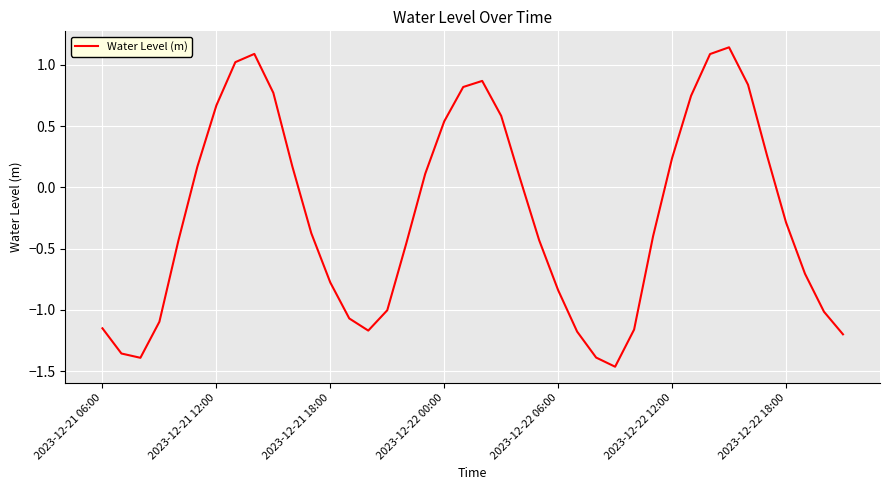

What is the difference between the maximum and minimum values?

2.6